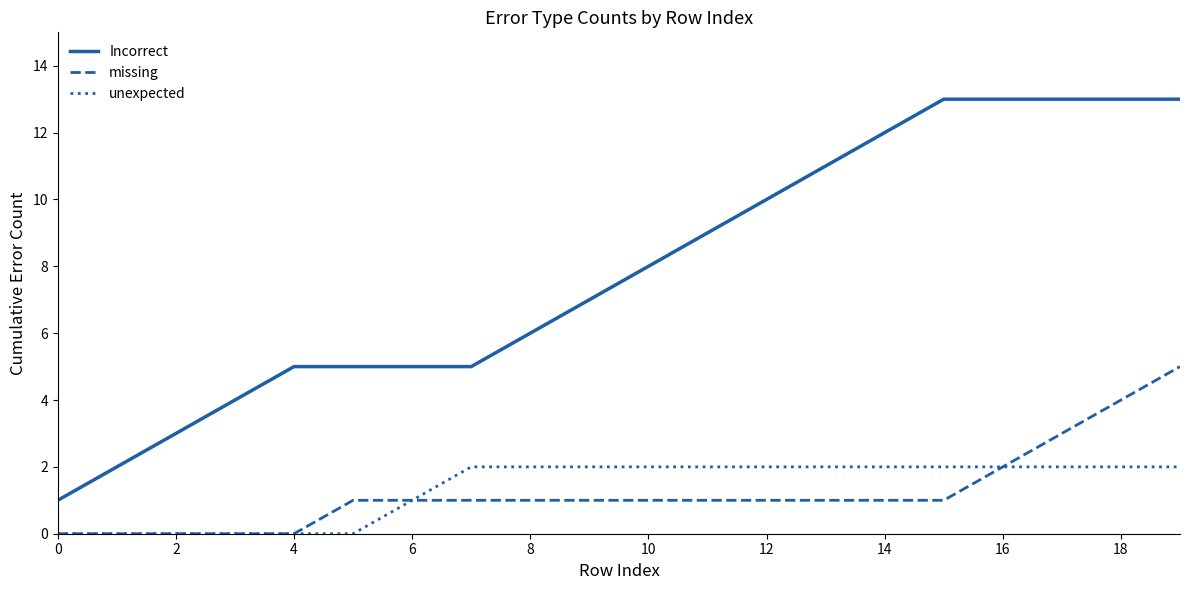

List the series in order of their peak value, lowest first.

unexpected, missing, Incorrect